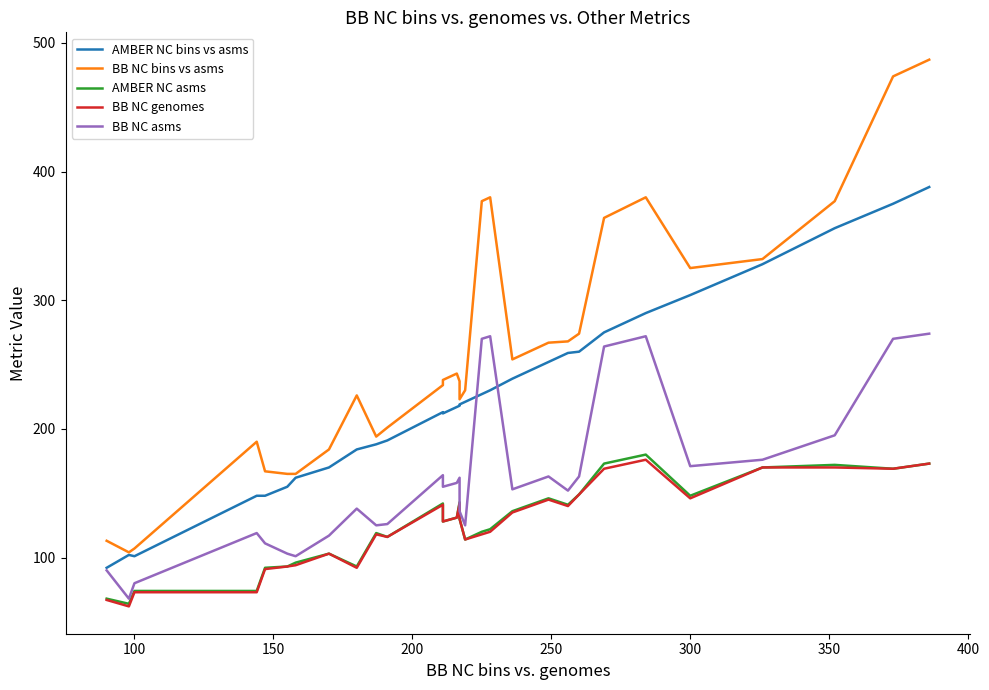

Where is the first local minimum for BB NC bins vs asms?

100